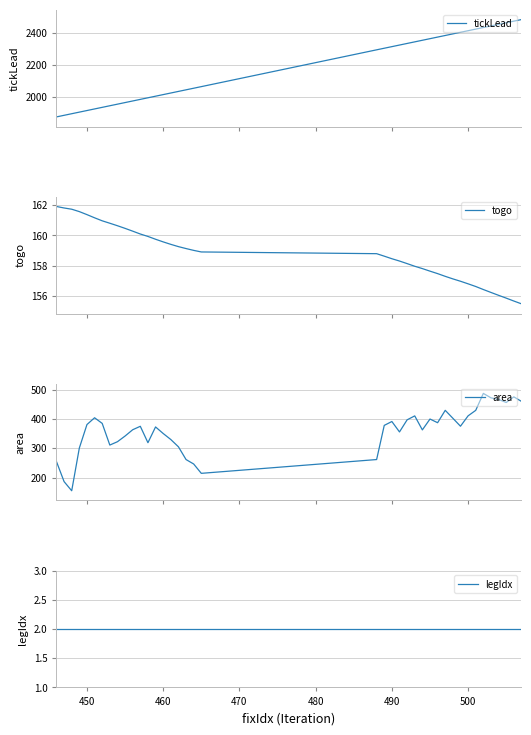

What is the lowest value of the tickLead series?

1872.6